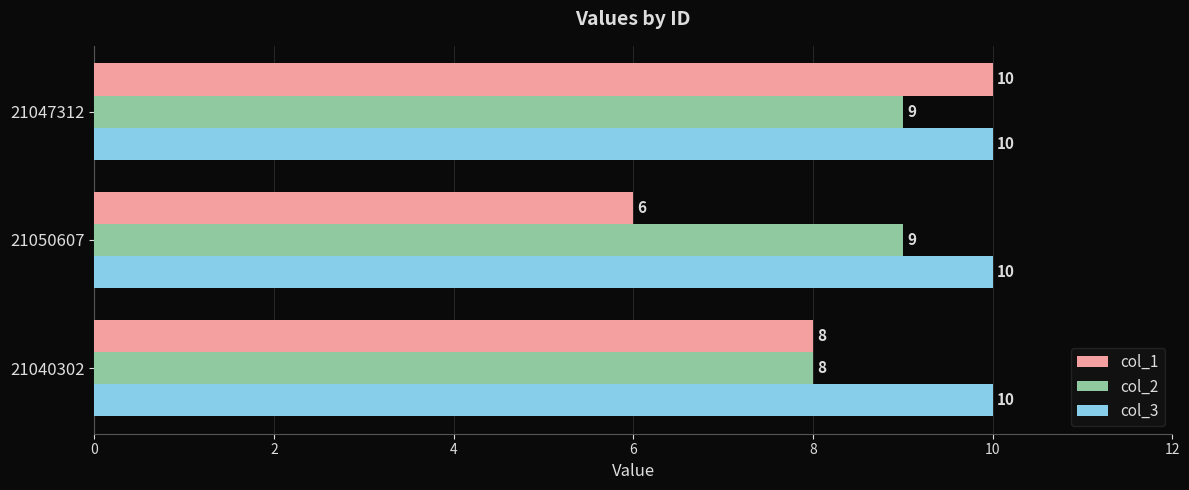

What value does the col_1 series have at 21050607?

6